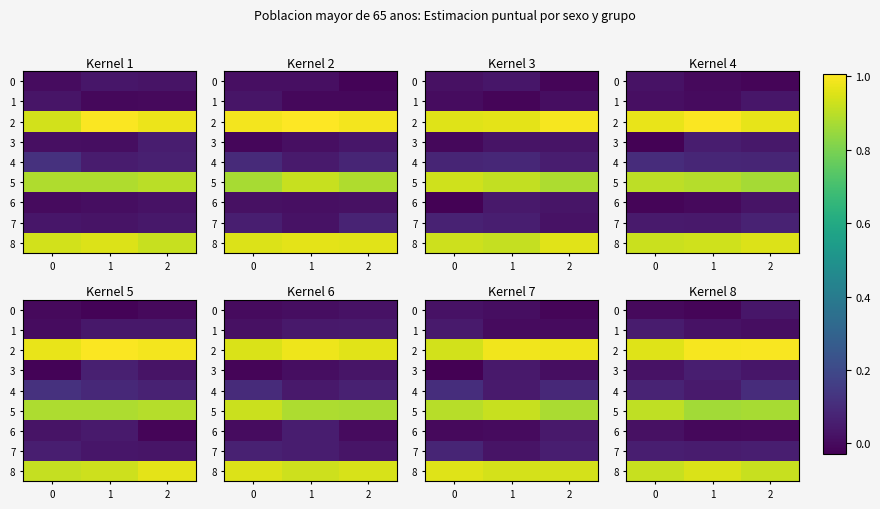

Rank the series at 0 from highest to lowest value.

row_2, row_8, row_5, row_4, row_7, row_1, row_3, row_6, row_0